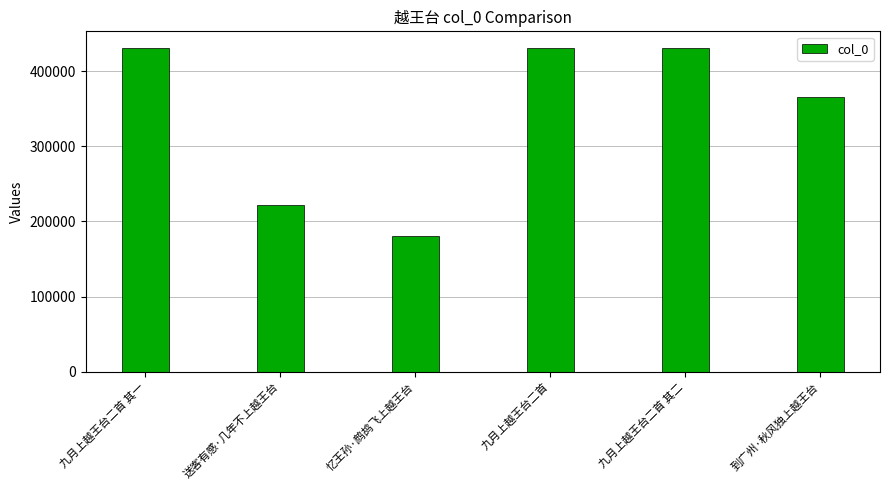

What position from the right is 九月上越王台二首 其一?

6